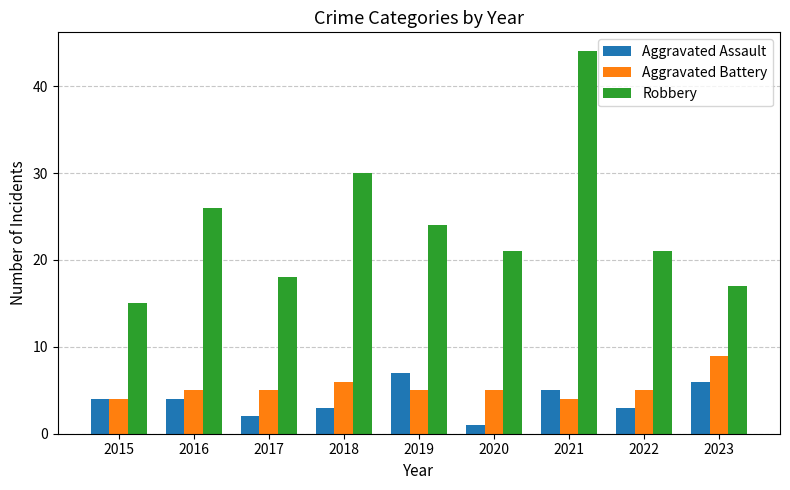

True or false: Aggravated Battery has a value of 2 at 2017.

False